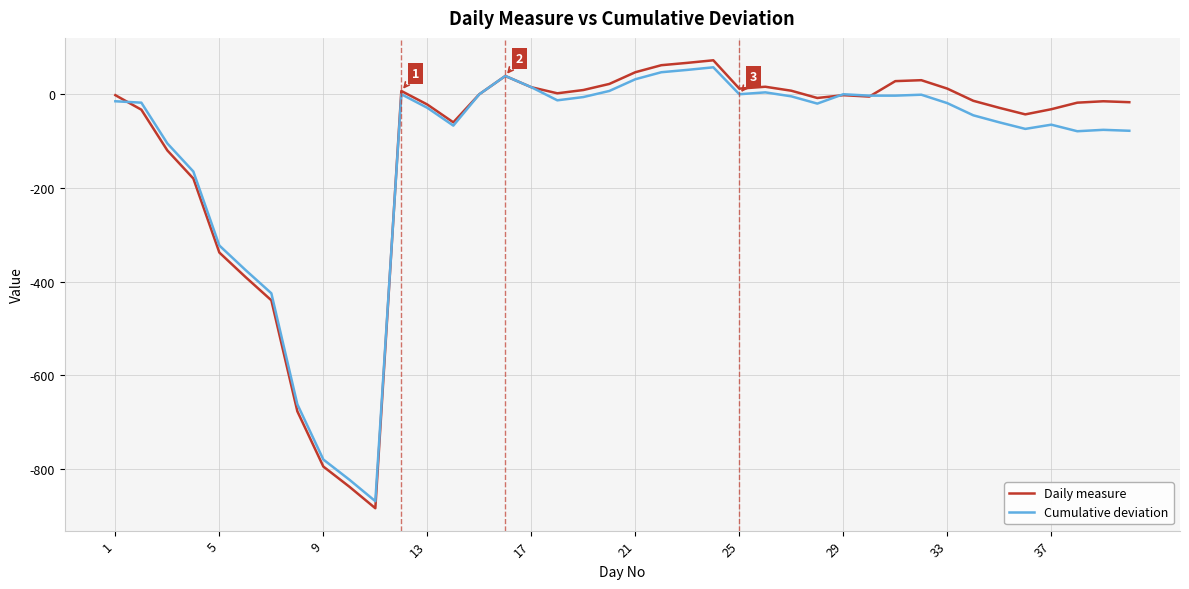

What is the smallest value displayed?

-884.0